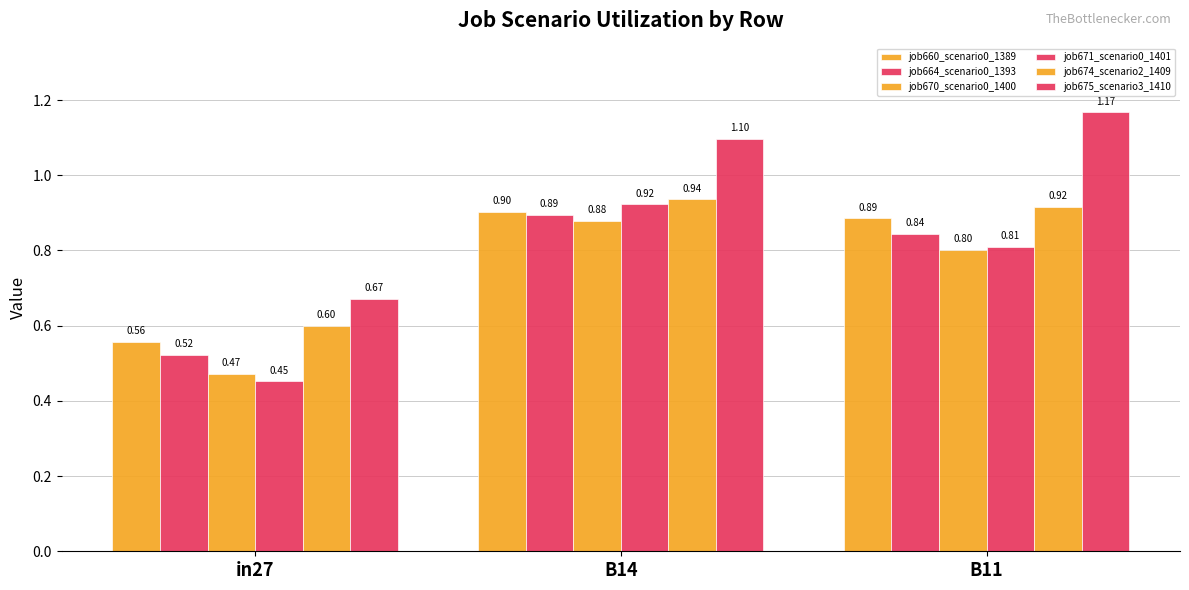

At which category is the sum across all series the highest?

B14